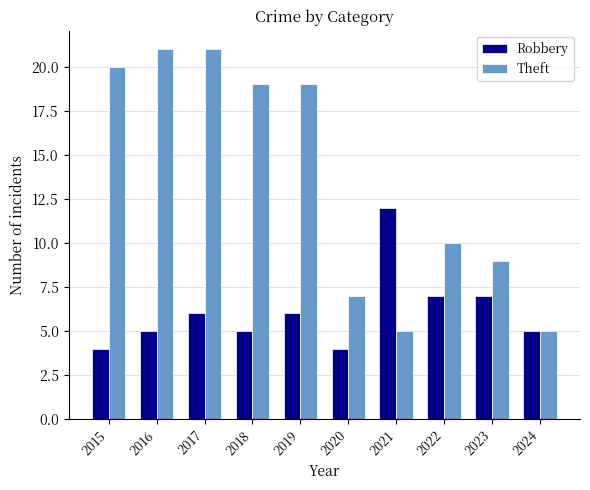

The value of Robbery at 2022 is 10. True or false?

False